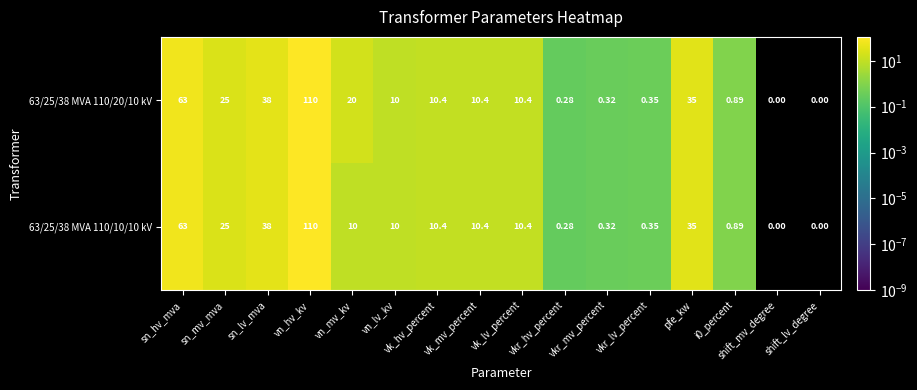

At which category does the chart reach its peak across all series?

vn_hv_kv